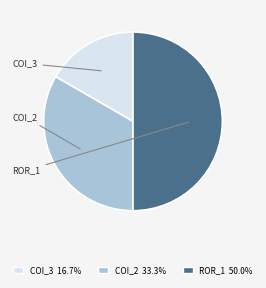

How many slices are in this pie chart?

3